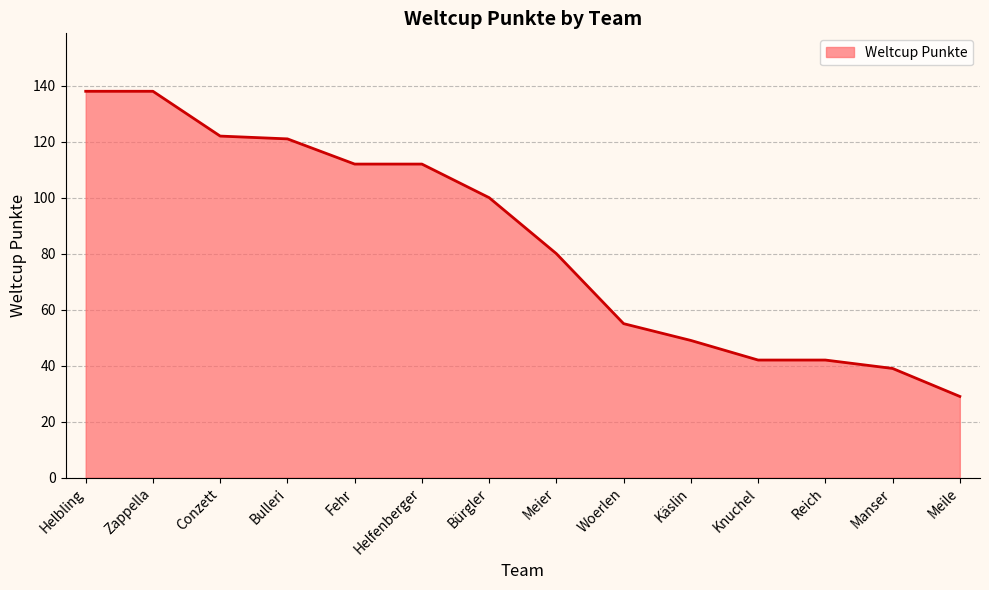

What position from the right is Woerlen?

6